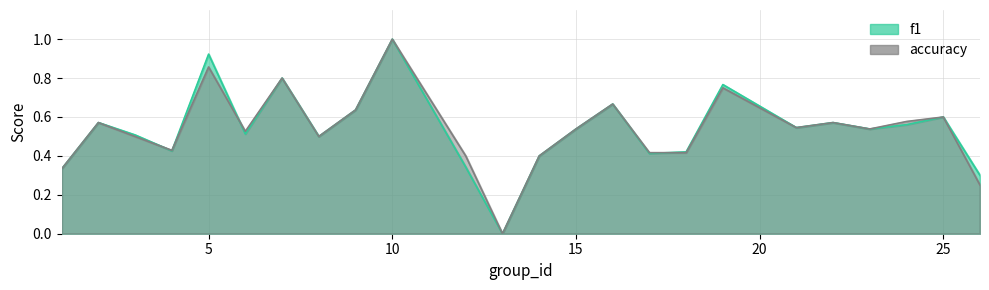

List the series in order of their peak value, lowest first.

f1, accuracy